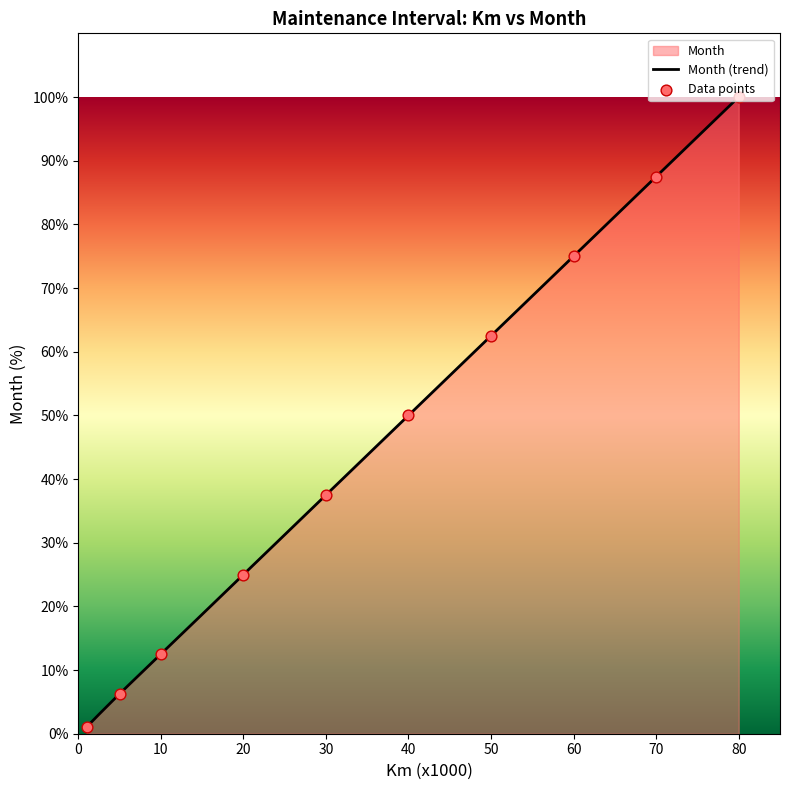

Approximately how many times larger is the value at 70 compared to 80?

0.9